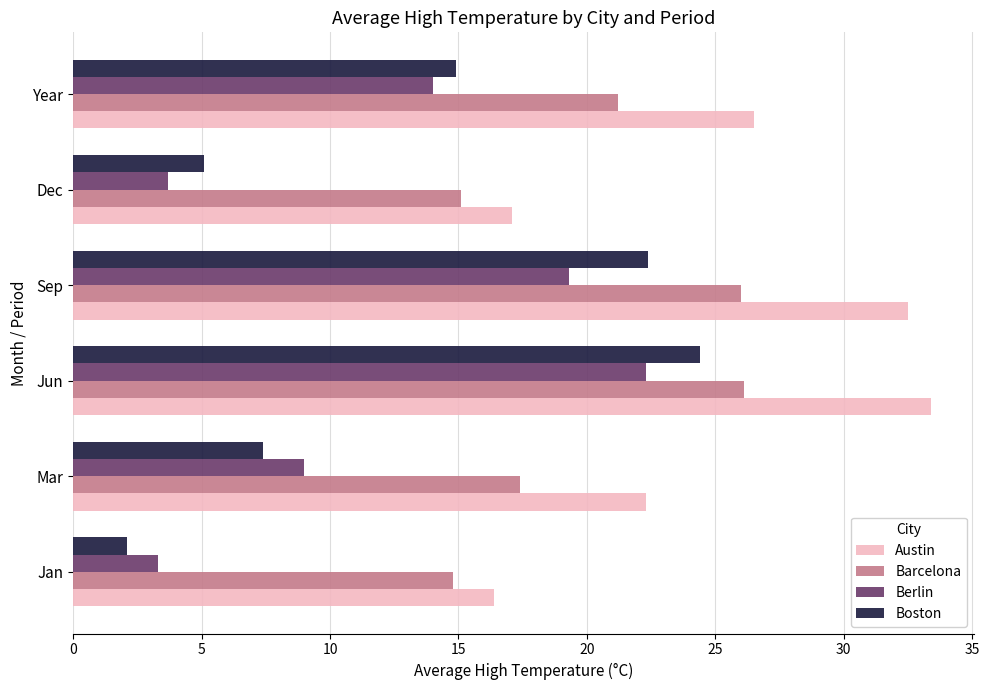

Which category has the highest value across all series?

Jun